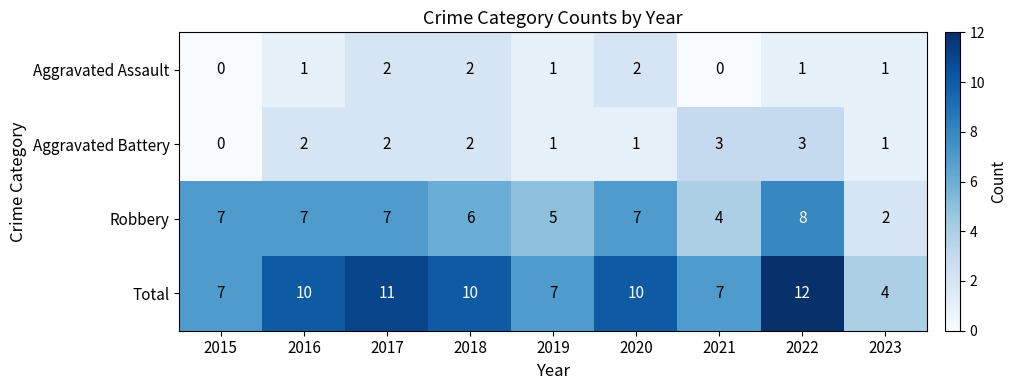

What is the difference between the second highest and second lowest values in the Robbery series?

3